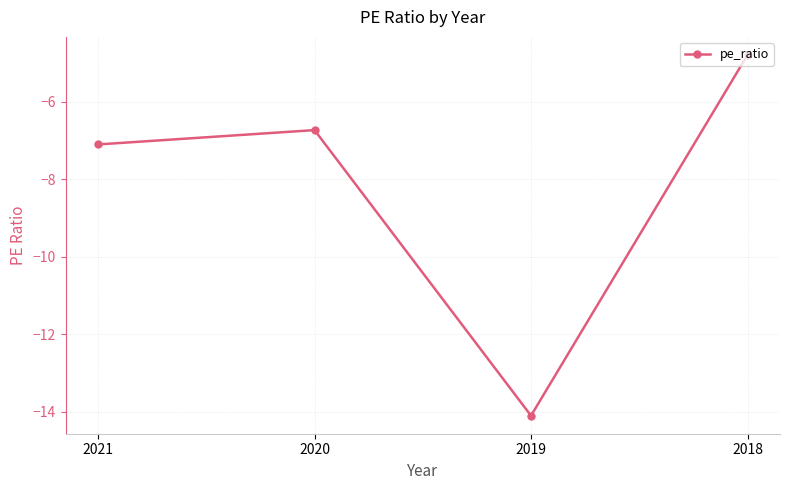

What is the sum of all values?

-32.7